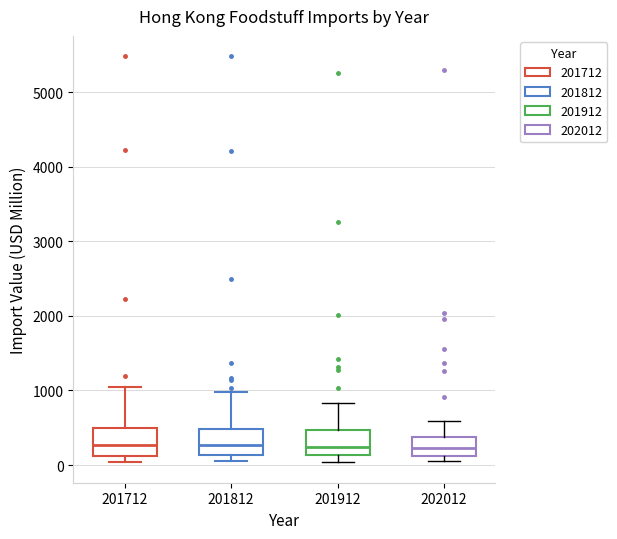

Where does the upper whisker of the box at x = 201812 end on the y-axis? The values are not printed on the chart, so give them approximately, as read against the axis.

1000